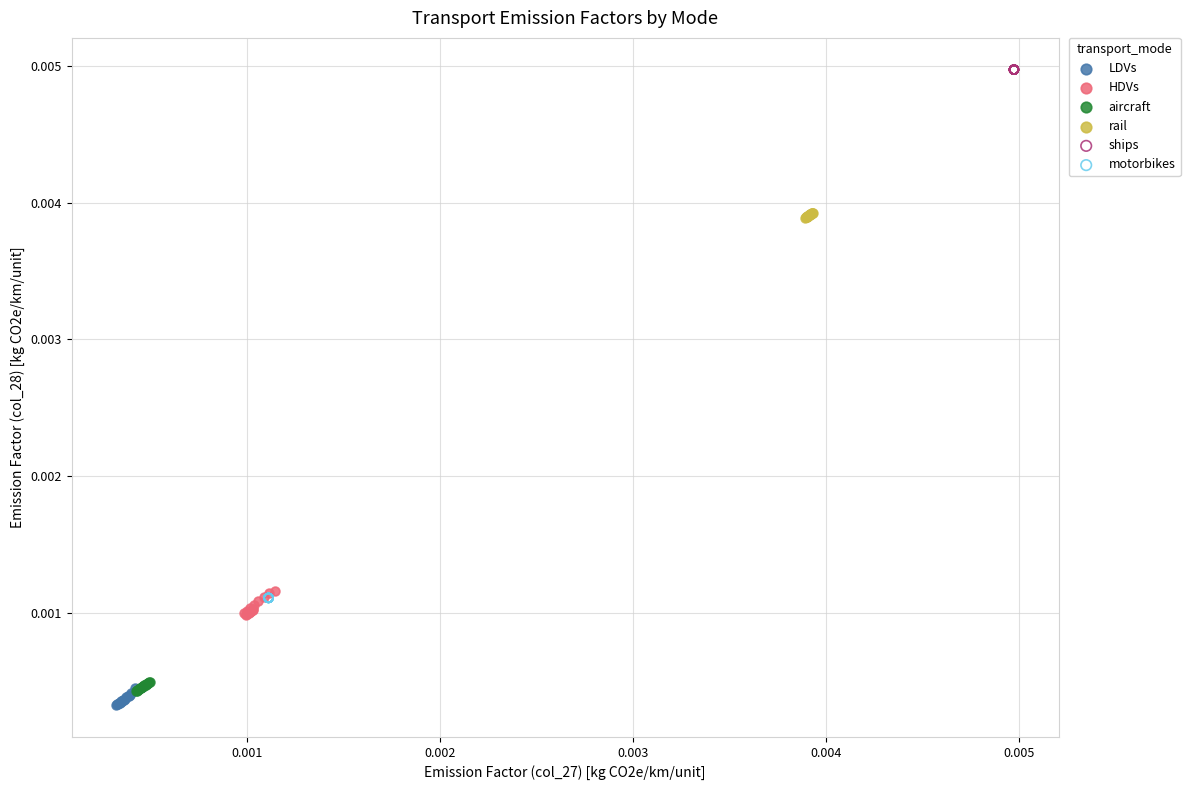

Which series reaches the maximum Y coordinate?

ships